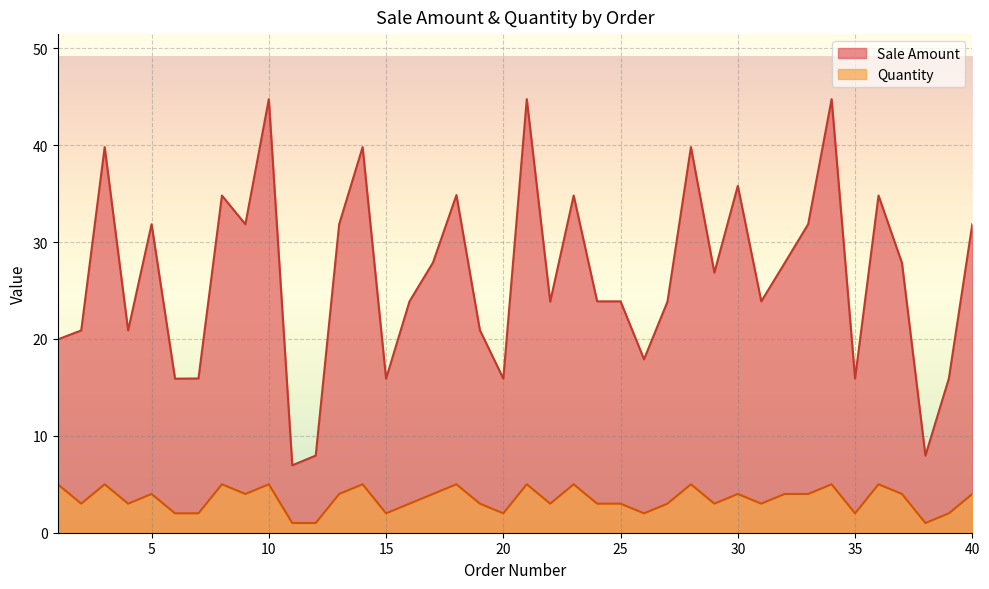

Reading left to right, list all the values displayed in this chart.

Sale Amount: 1=19.9	2=20.9	3=39.8	4=20.9	5=31.8	6=15.9	7=15.9	8=34.8	9=31.8	10=44.8	11=7.0	12=8.0	13=31.8	14=39.8	15=15.9	16=23.9	17=27.9	18=34.9	19=20.9	20=15.9	21=44.8	22=23.9	23=34.8	24=23.9	25=23.9	26=17.9	27=23.9	28=39.8	29=26.9	30=35.8	31=23.9	32=27.8	33=31.8	34=44.8	35=15.9	36=34.8	37=27.8	38=8.0	39=15.9	40=31.8
Quantity: 1=5.0	2=3.0	3=5.0	4=3.0	5=4.0	6=2.0	7=2.0	8=5.0	9=4.0	10=5.0	11=1.0	12=1.0	13=4.0	14=5.0	15=2.0	16=3.0	17=4.0	18=5.0	19=3.0	20=2.0	21=5.0	22=3.0	23=5.0	24=3.0	25=3.0	26=2.0	27=3.0	28=5.0	29=3.0	30=4.0	31=3.0	32=4.0	33=4.0	34=5.0	35=2.0	36=5.0	37=4.0	38=1.0	39=2.0	40=4.0